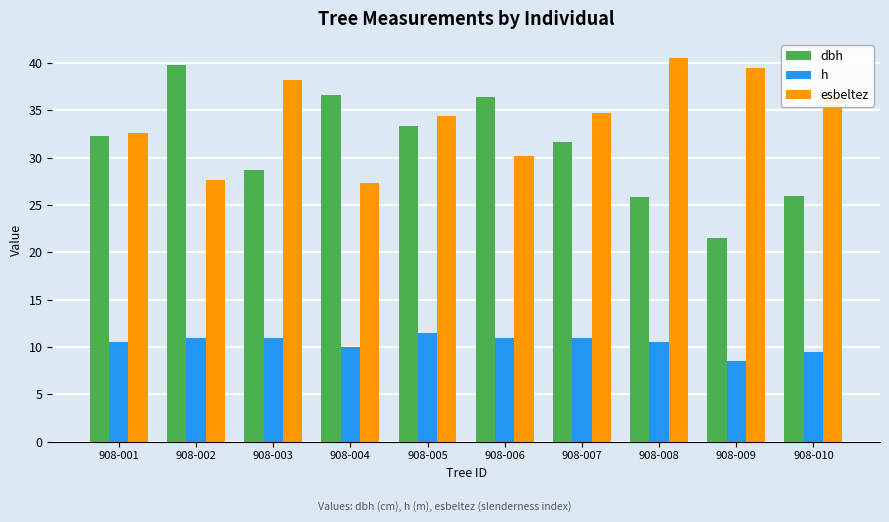

What is the total value across all series at 908-008?

76.9